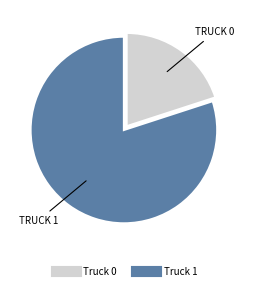

Which slice is the smallest?

Truck 0